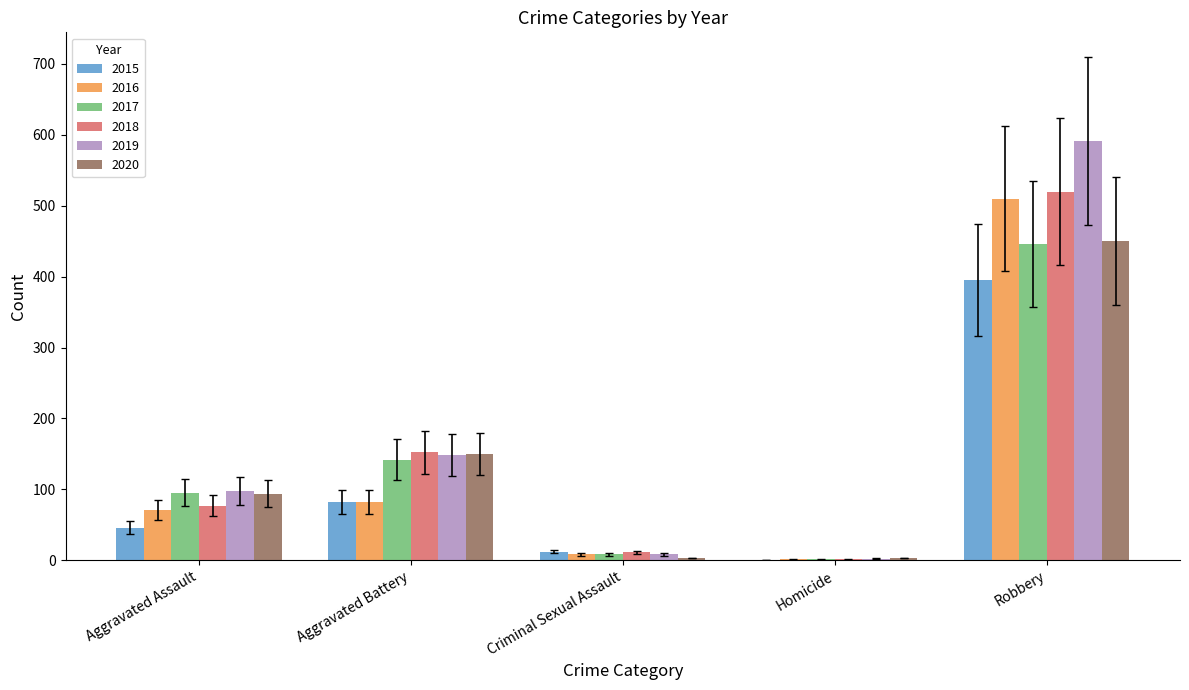

Reading right to left, what are all the values shown in this chart?

2015: Robbery=395	Homicide=0	Criminal Sexual Assault=12	Aggravated Battery=82	Aggravated Assault=46
2016: Robbery=510	Homicide=1	Criminal Sexual Assault=8	Aggravated Battery=82	Aggravated Assault=71
2017: Robbery=446	Homicide=1	Criminal Sexual Assault=8	Aggravated Battery=142	Aggravated Assault=95
2018: Robbery=520	Homicide=1	Criminal Sexual Assault=11	Aggravated Battery=152	Aggravated Assault=77
2019: Robbery=591	Homicide=2	Criminal Sexual Assault=8	Aggravated Battery=148	Aggravated Assault=98
2020: Robbery=450	Homicide=3	Criminal Sexual Assault=3	Aggravated Battery=150	Aggravated Assault=94